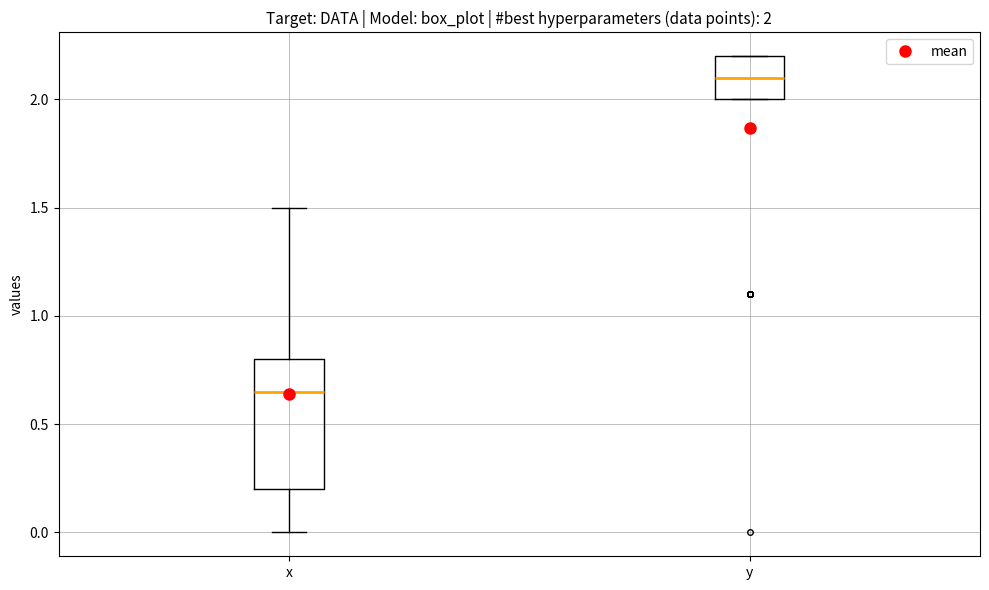

Which box is the tallest, from its lower edge to its upper edge?

x